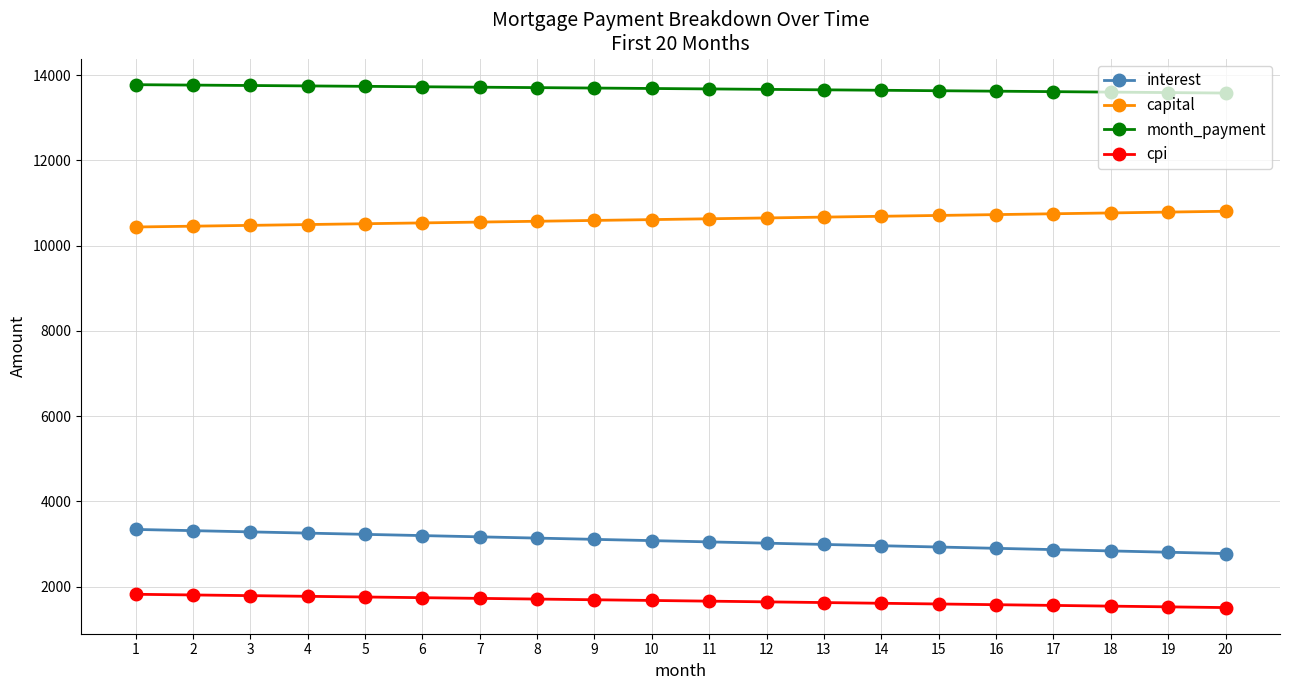

What is the total value across all series at 18?

28741.2